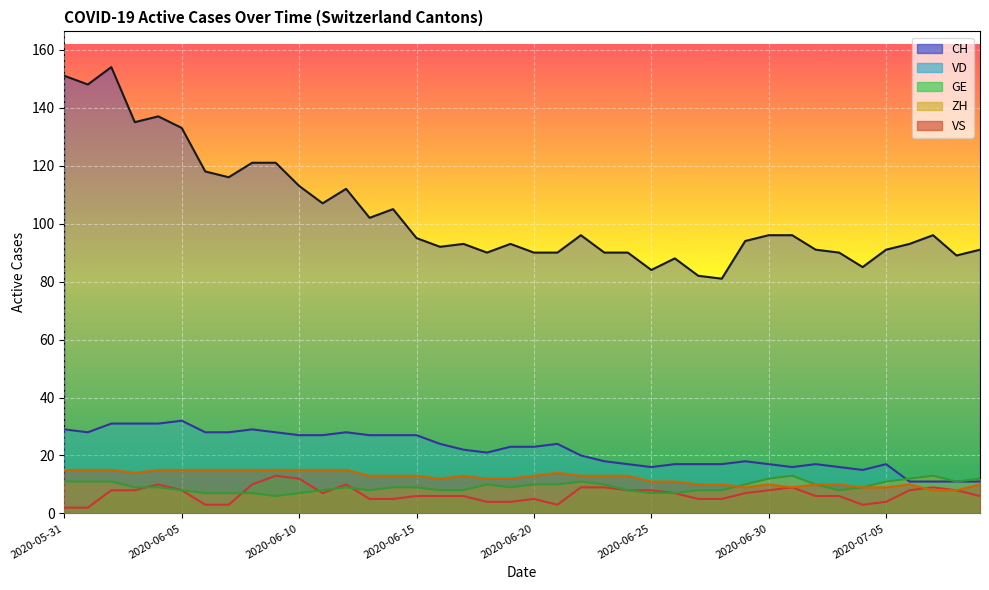

Rank the series at 2020-06-26 from lowest to highest value.

GE, ZH, VS, VD, CH